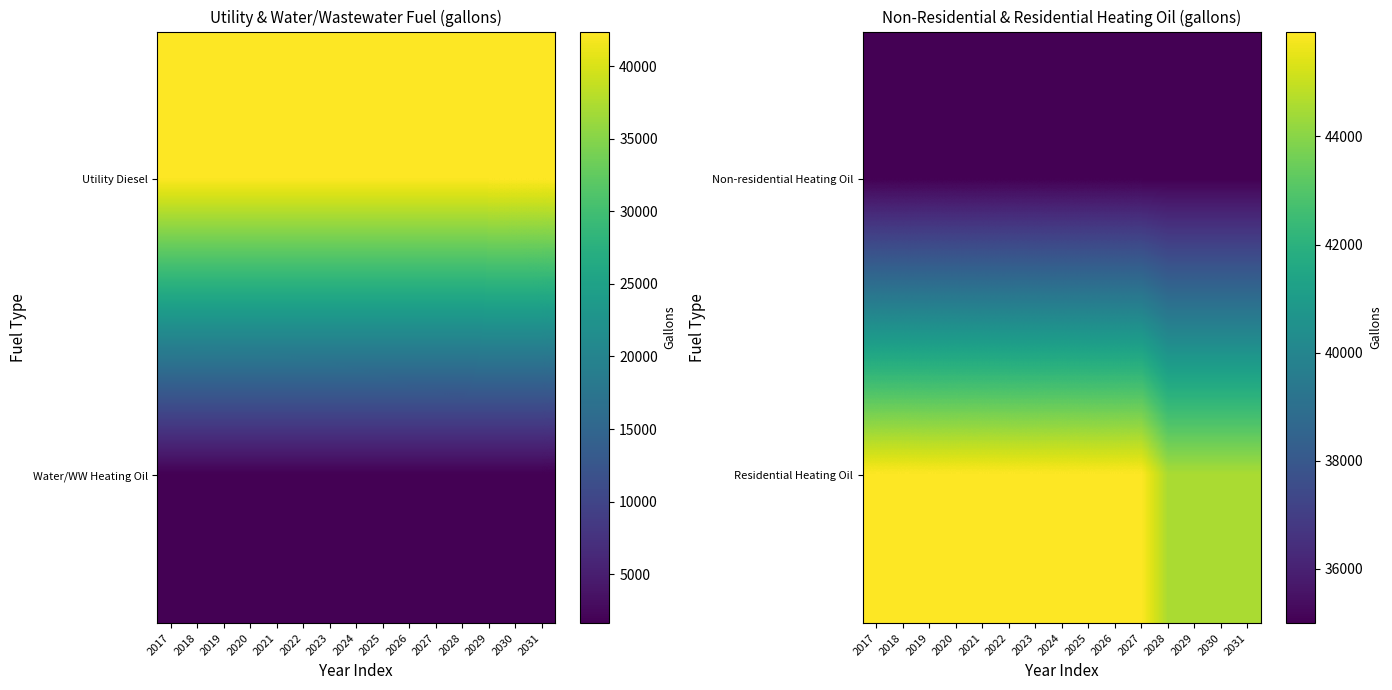

How many data points in Residential Heating Oil are less than 45942?

4